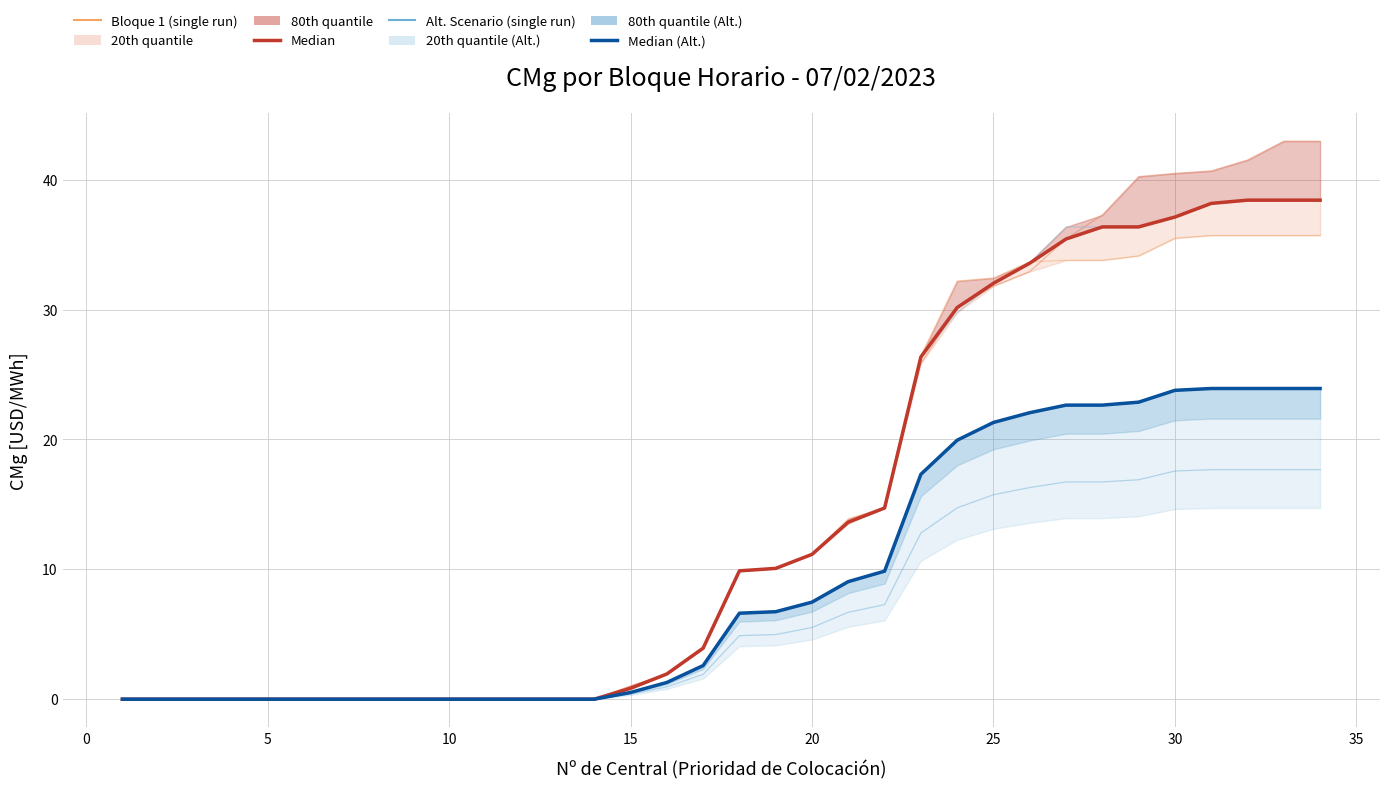

Does the chart display data point markers on the line(s)?

No